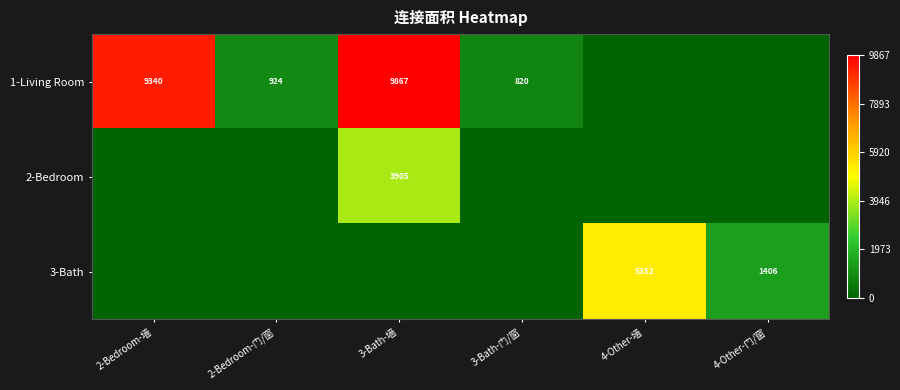

Count the number of data series in this chart.

3